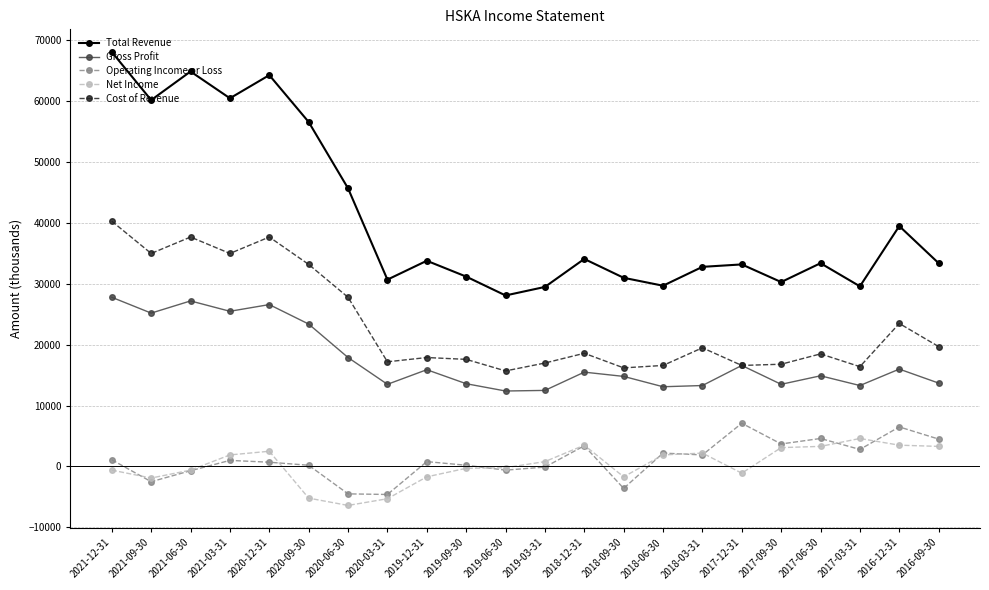

What is the maximum value for Gross Profit?

27800